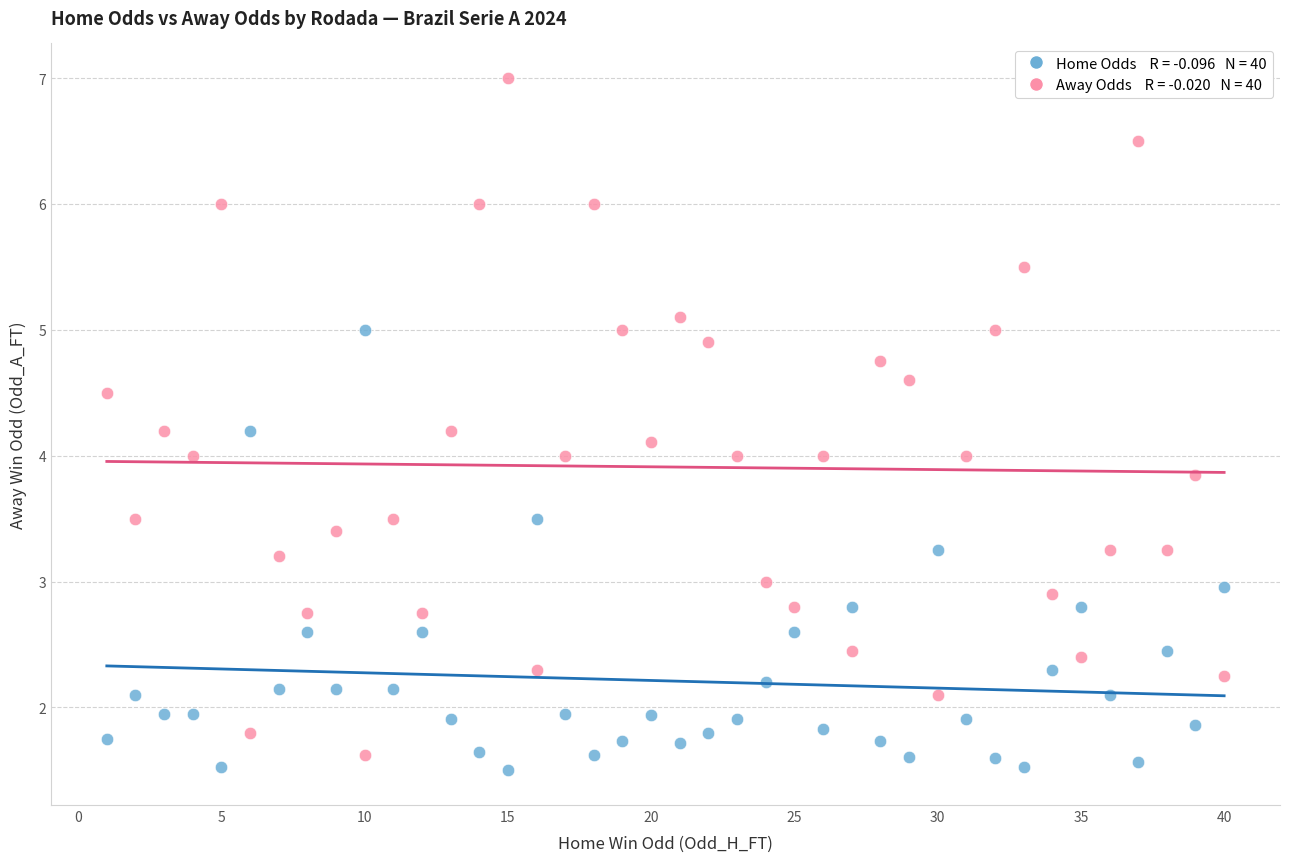

Across all data points, what is the range of Y values (max minus min)?

5.5